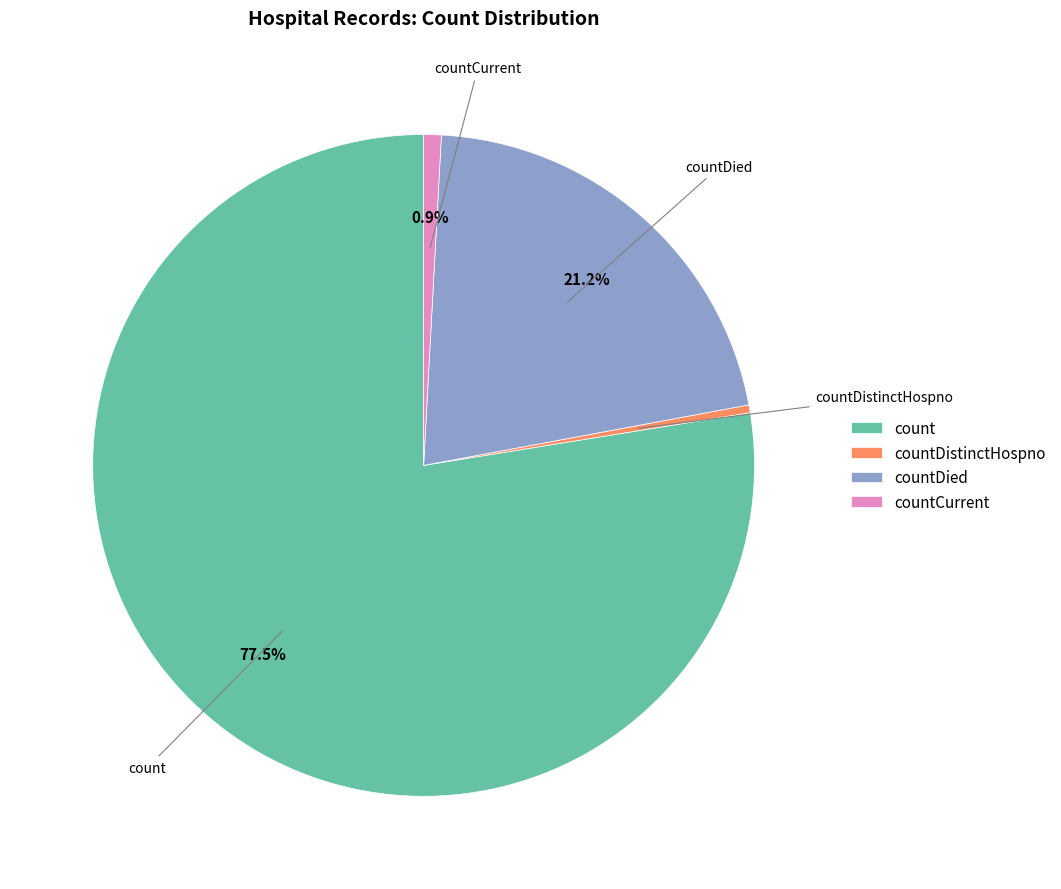

How many slices are in this pie chart?

4